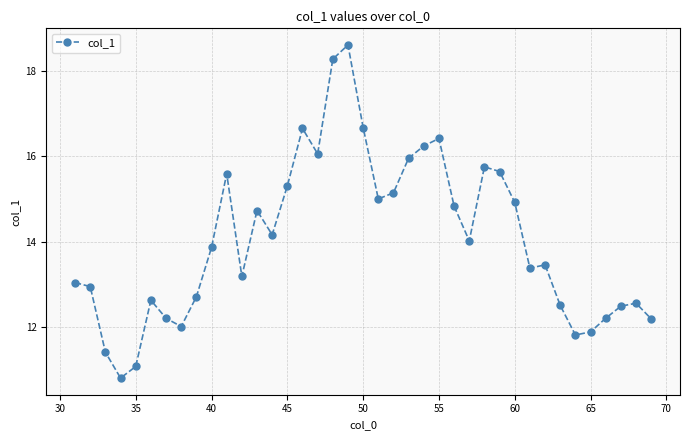

What is the value of the 24th point from the left?

16.2